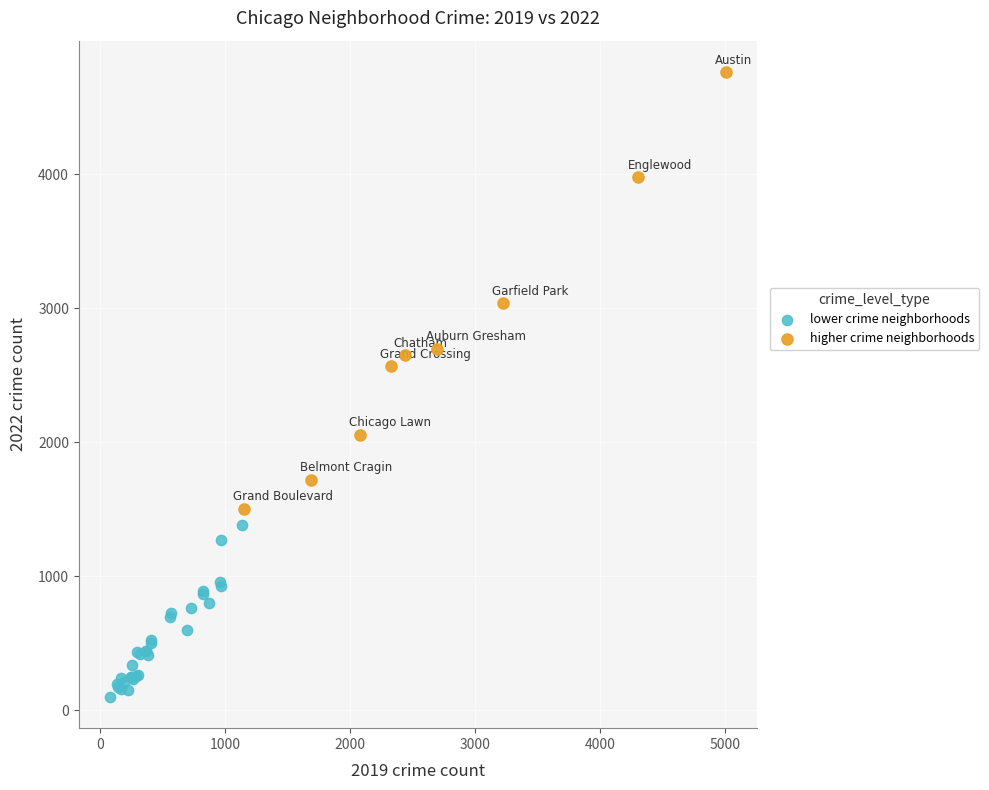

Which series has the largest Y range (max minus min)?

higher crime neighborhoods